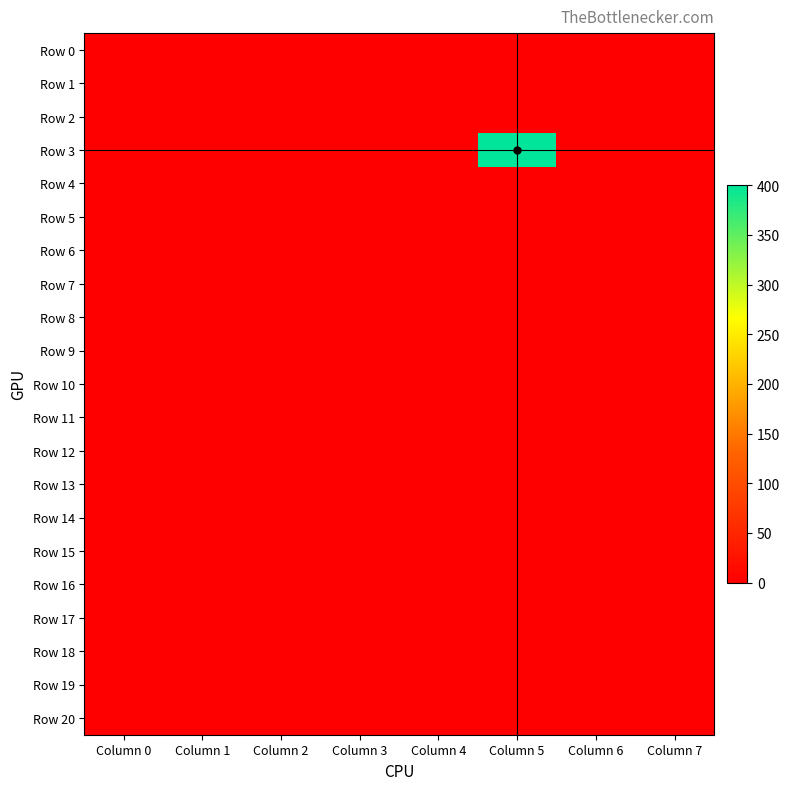

How many data points does each series have?

8